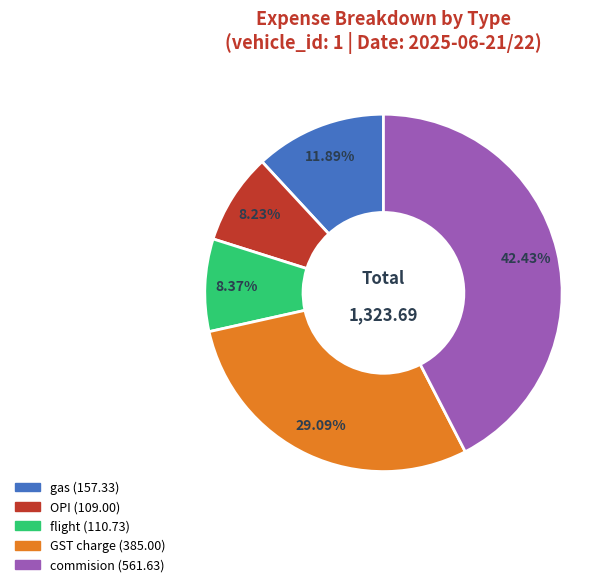

Which slice is the largest?

commision